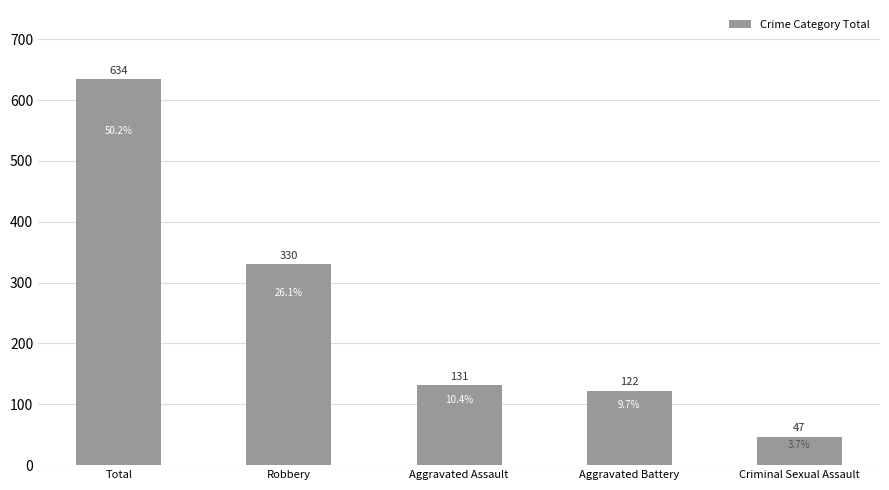

Rank the categories by value from highest to lowest.

Total, Robbery, Aggravated Assault, Aggravated Battery, Criminal Sexual Assault